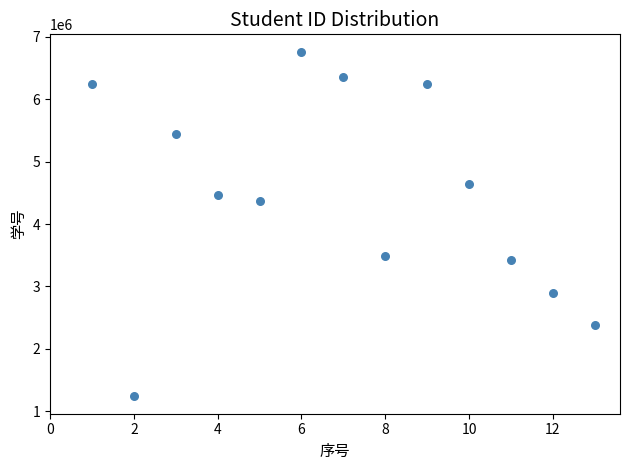

What is the range of X values (max minus min)?

12